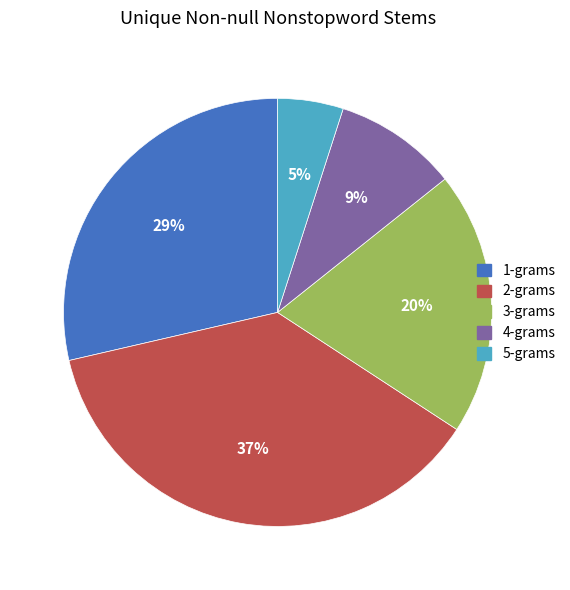

Is 3-grams the majority of the pie?

No